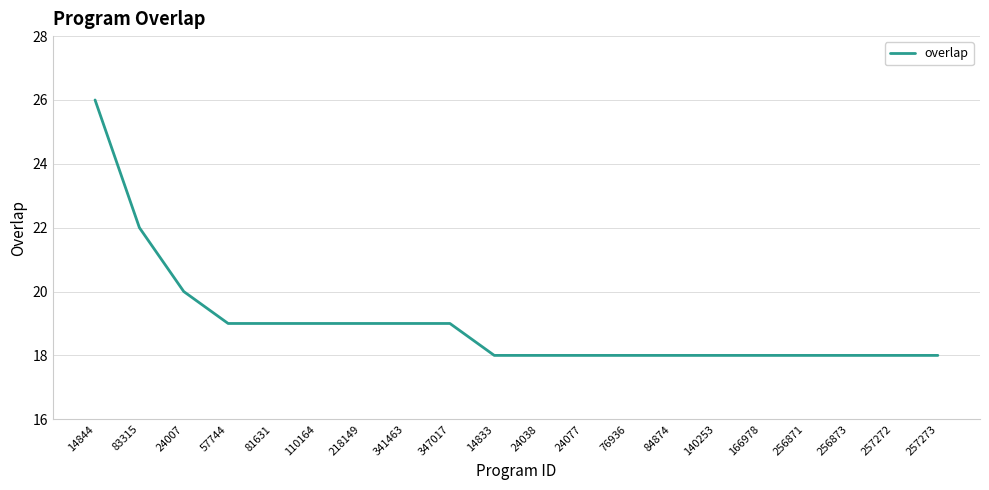

What is the average value?

19